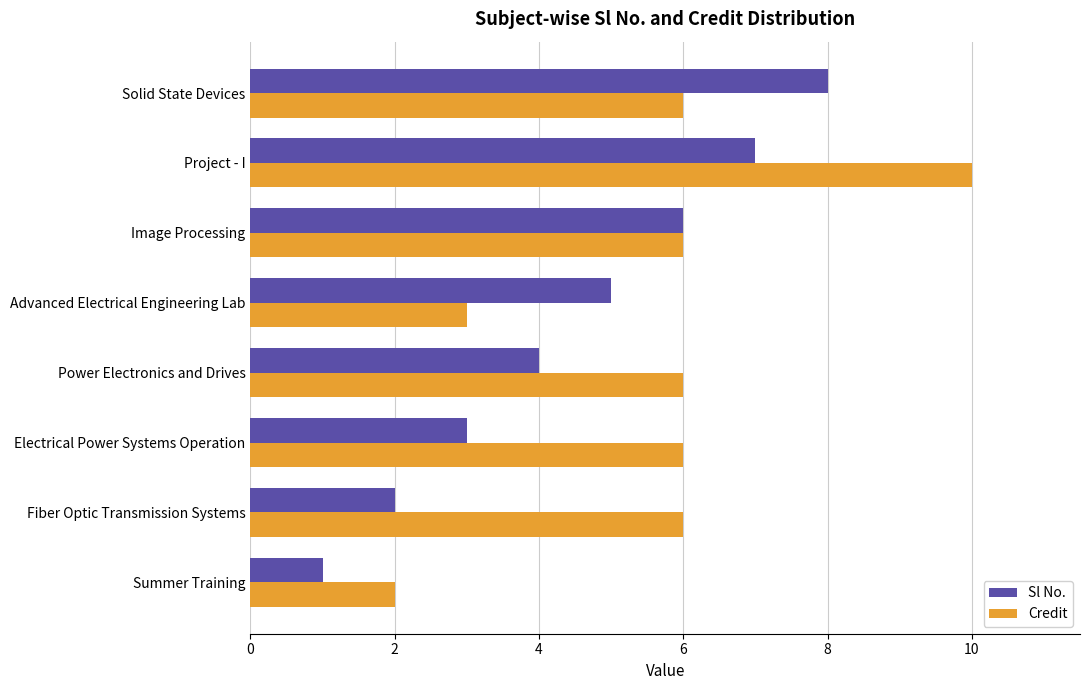

What is the maximum value for Credit?

10